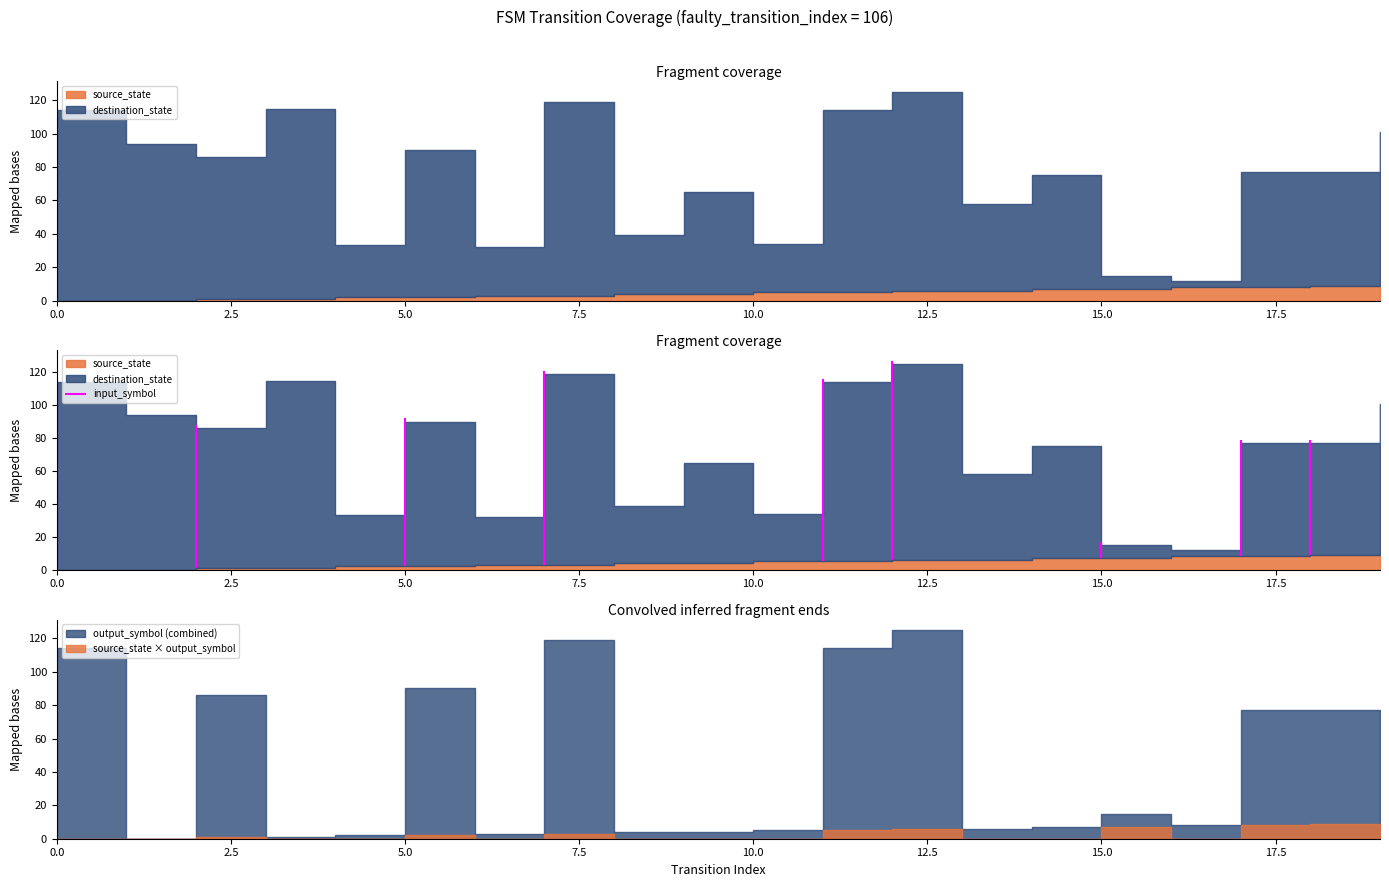

The input_symbol series shows 0 at 3. True or false?

True